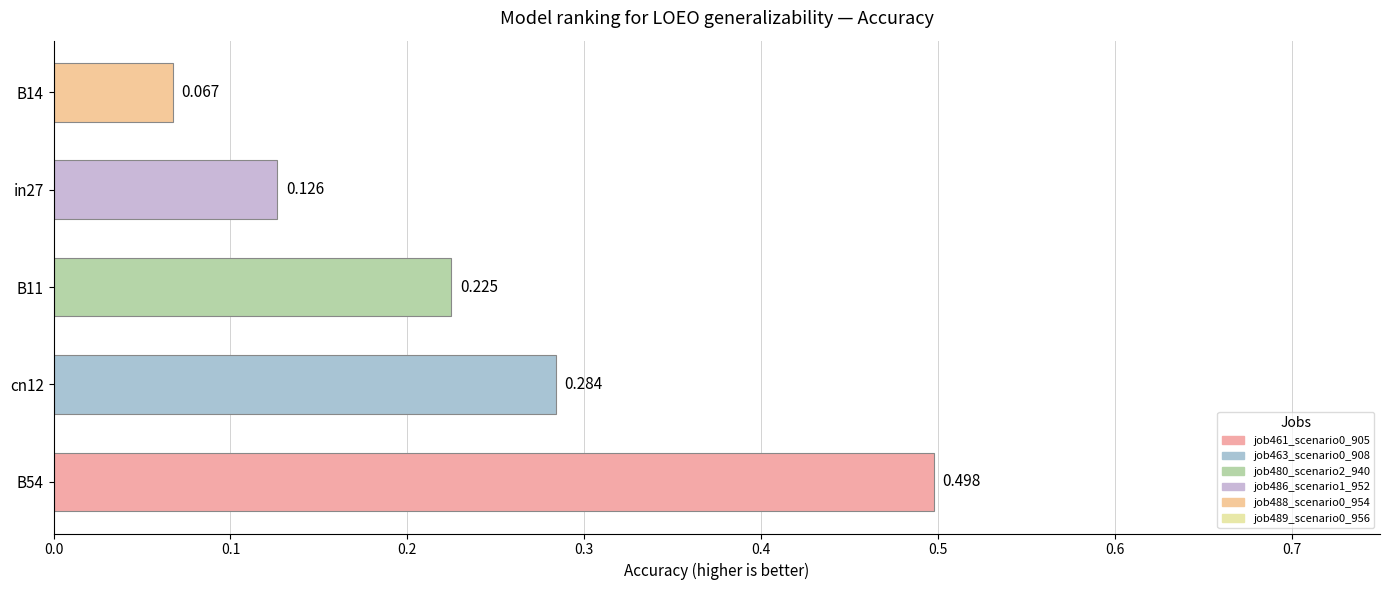

How many values are between 0 and 1?

5